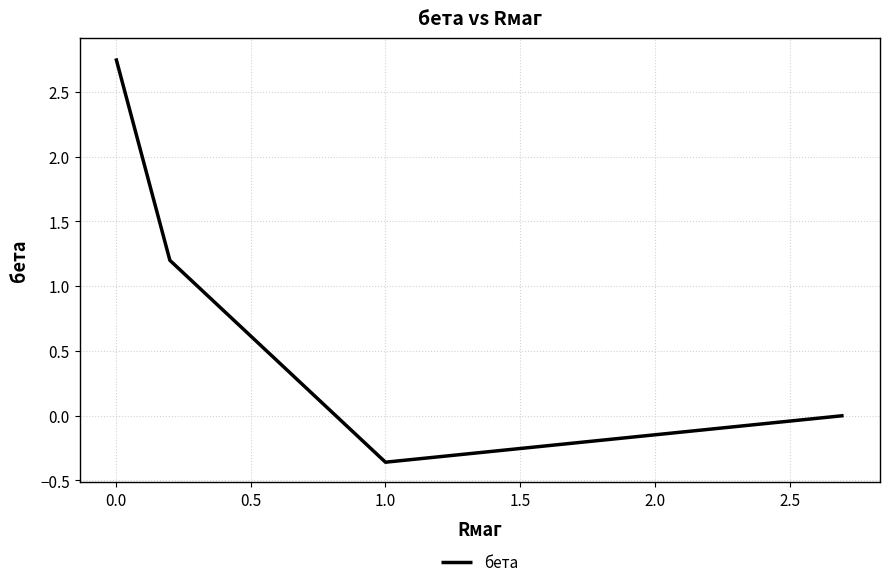

How many categories are shown in the chart?

4